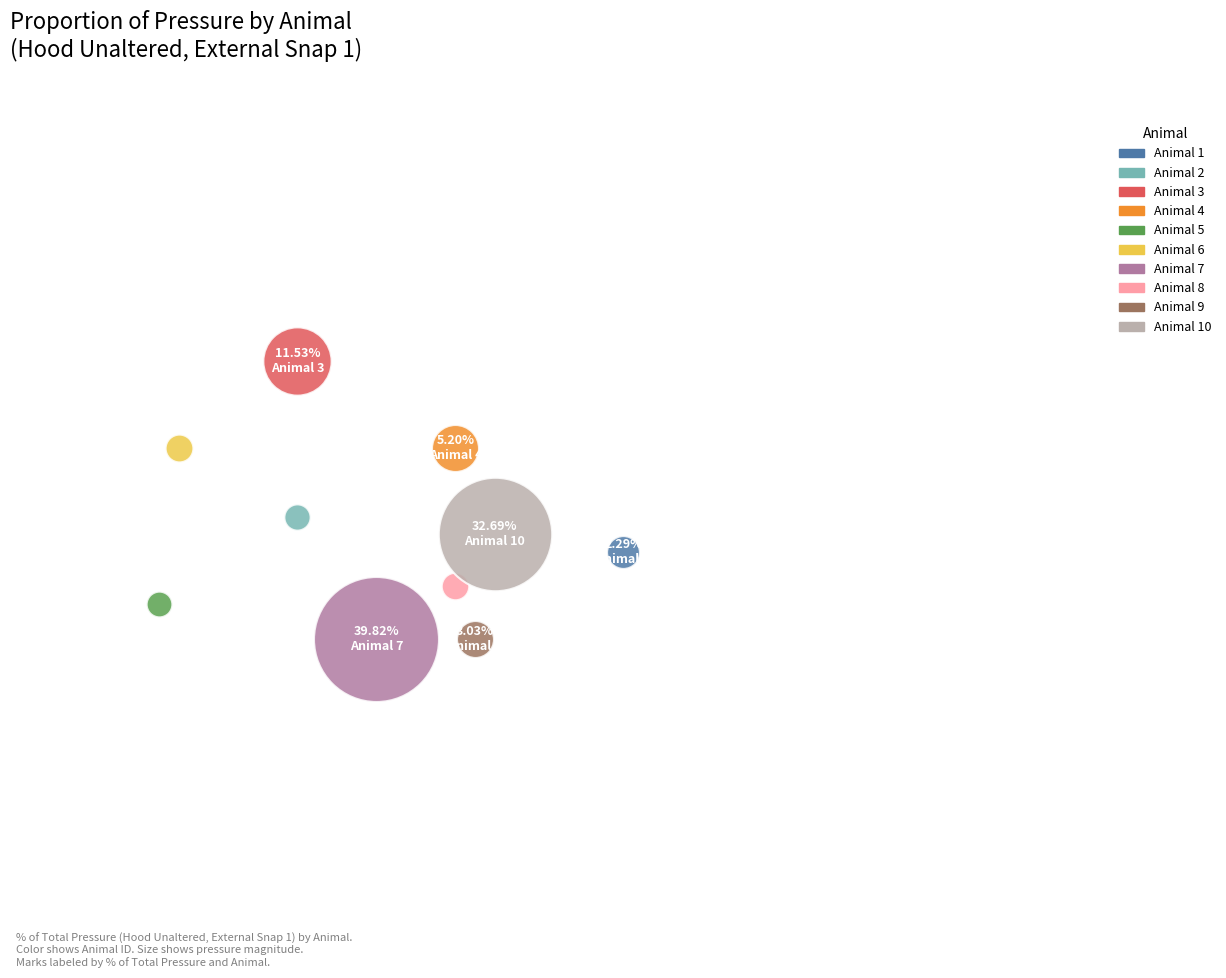

What are all the series names shown in the legend?

Animal 1, Animal 2, Animal 3, Animal 4, Animal 5, Animal 6, Animal 7, Animal 8, Animal 9, Animal 10